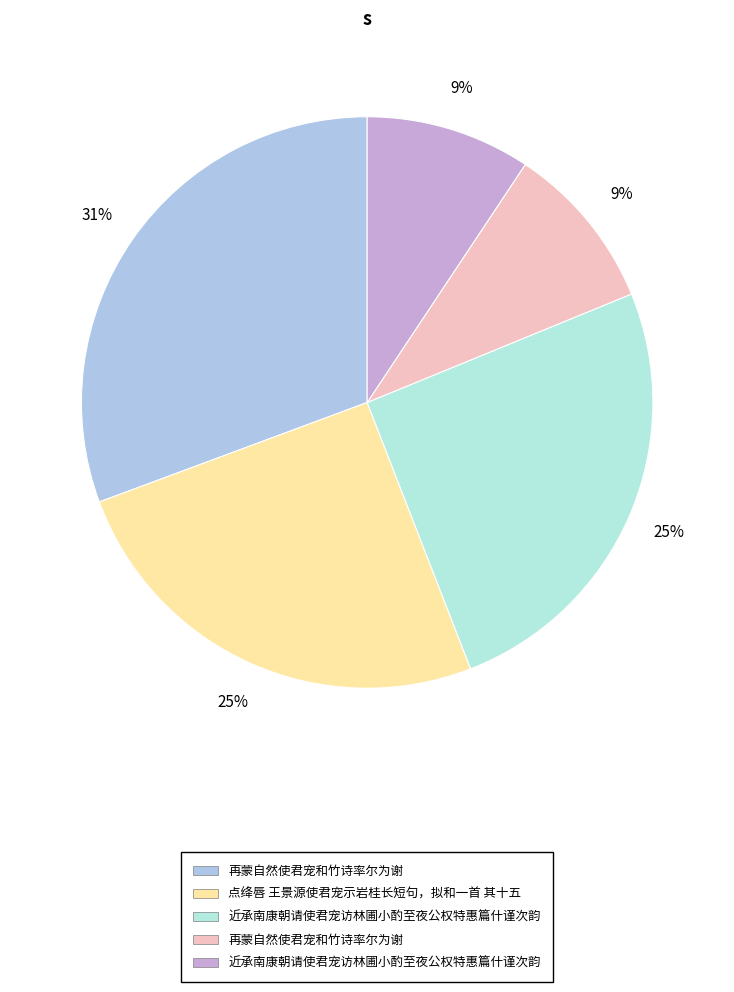

How many slices are in this pie chart?

5